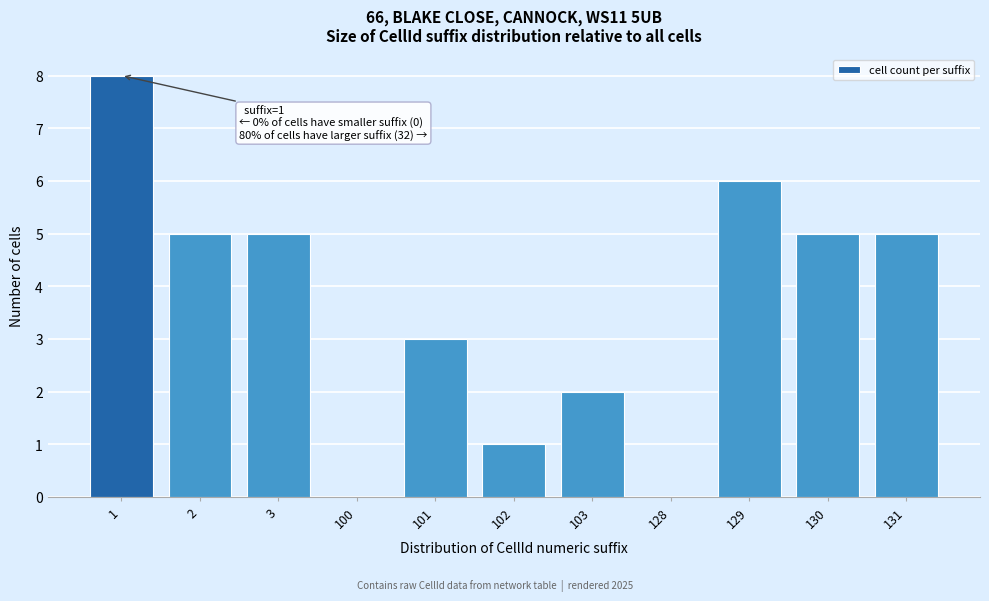

Reading left to right, extract all data points from this chart.

1=8	2=5	3=5	100=0	101=3	102=1	103=2	128=0	129=6	130=5	131=5